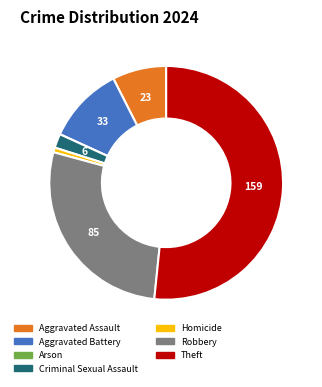

Is it true that Criminal Sexual Assault is 2% of the pie?

True